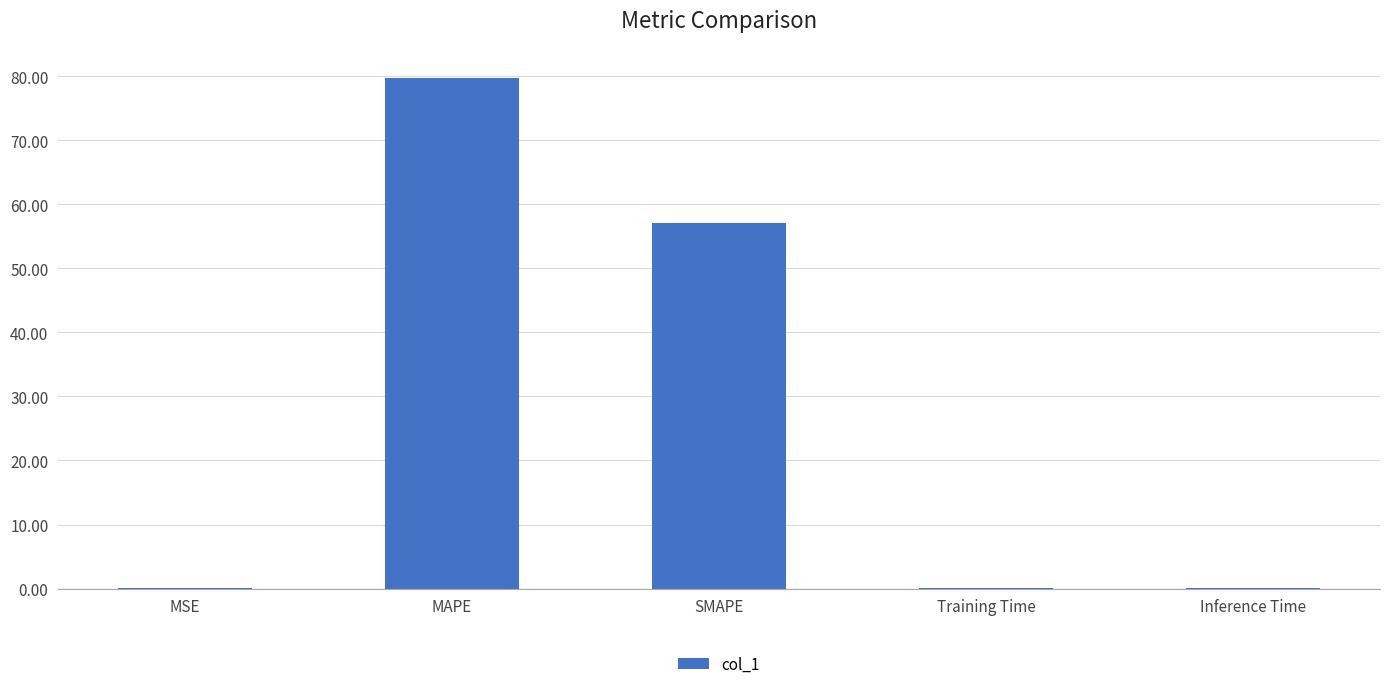

Where is the data nearest to the value 39?

SMAPE